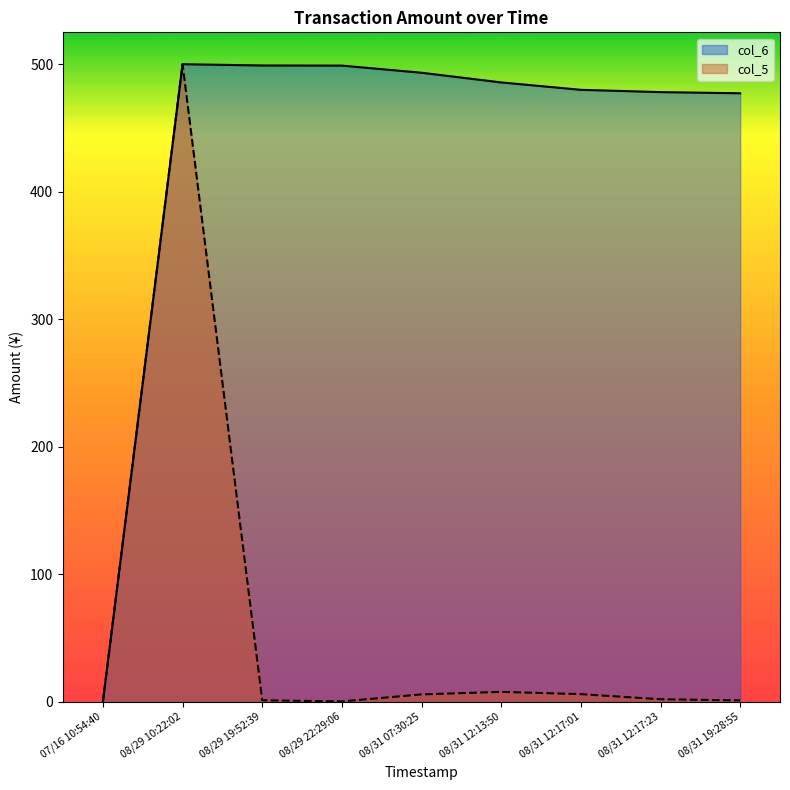

List the series in order of their overall mean, highest first.

col_6, col_5